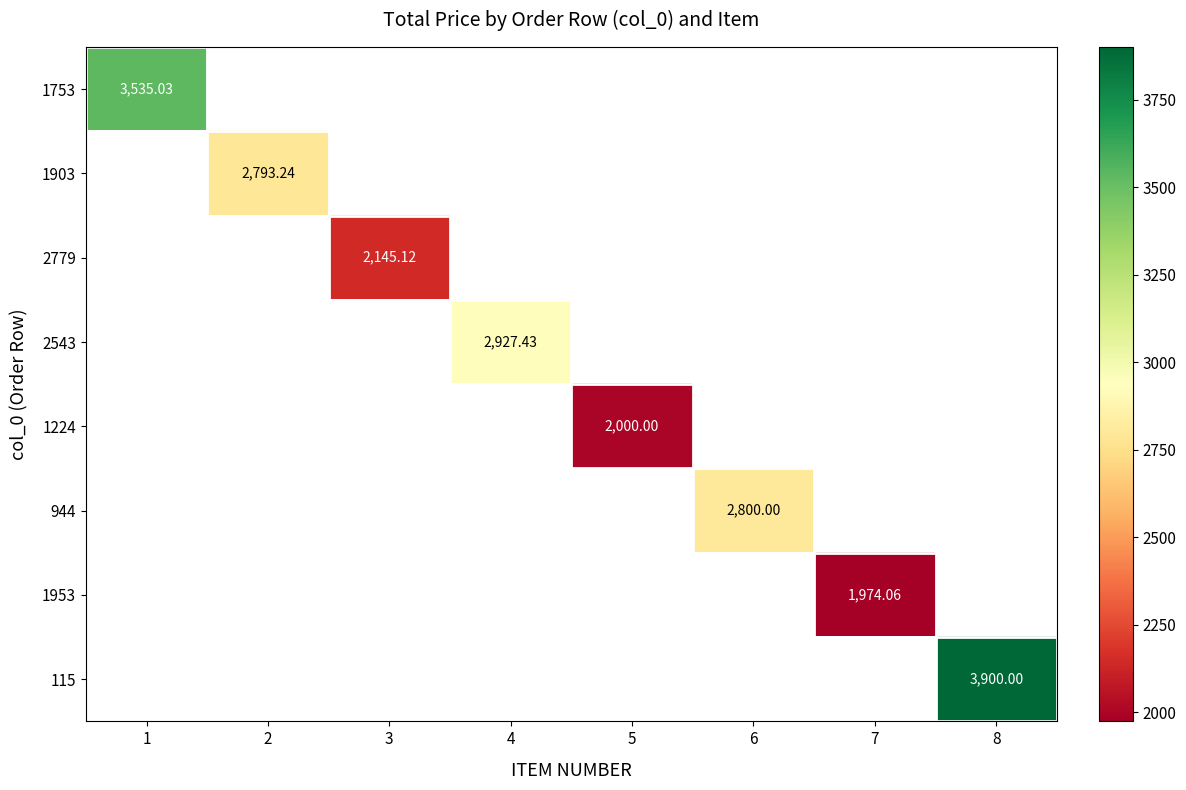

Between 3 and 6, which is larger?

6